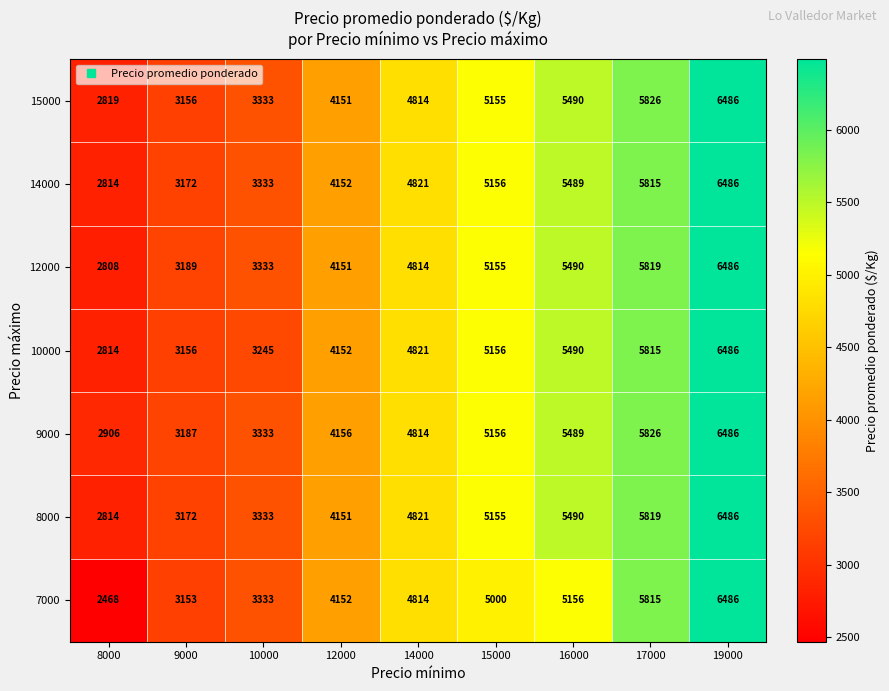

Which series has the widest spread of values?

7000